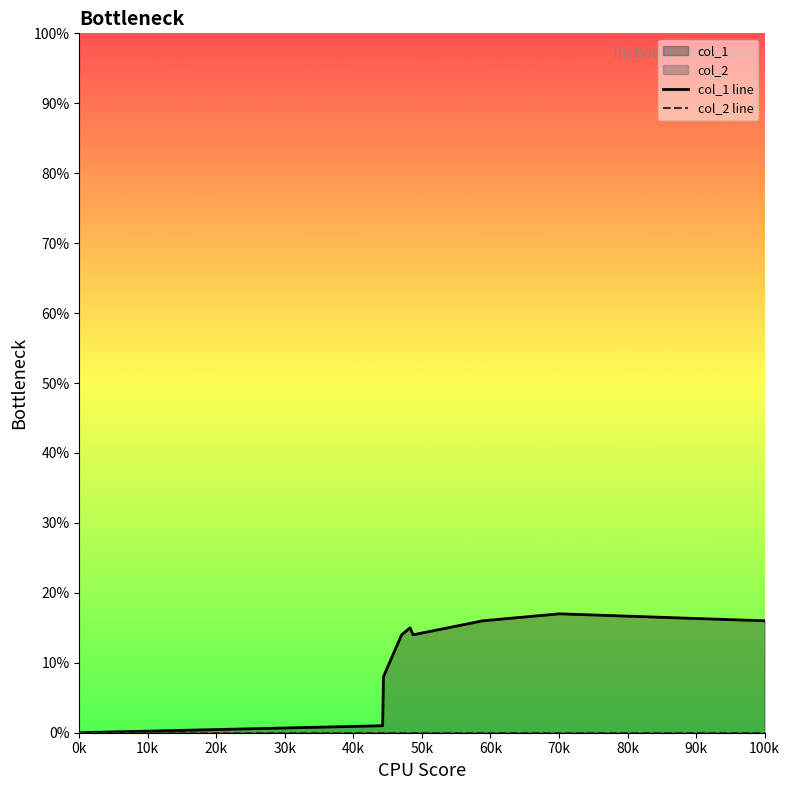

List the labels in order of col_2 line value, smallest first.

0k, 10k, 20k, 30k, 40k, 50k, 60k, 70k, 80k, 90k